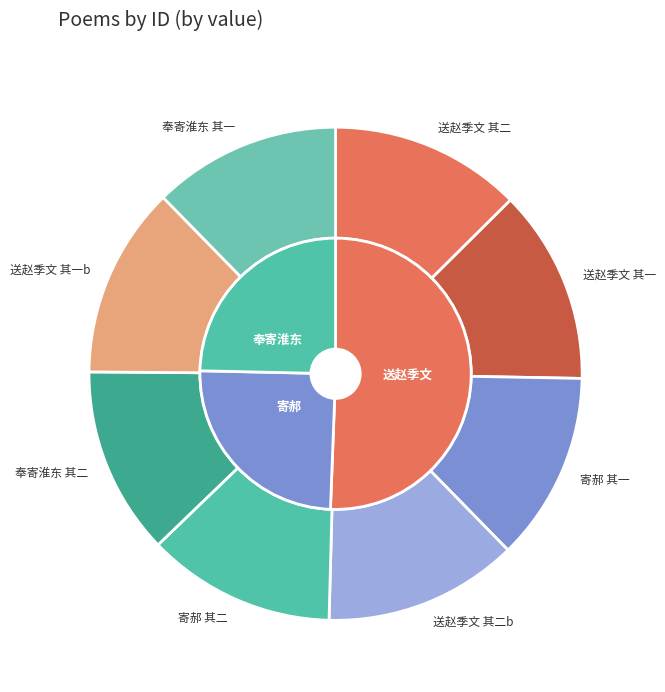

How many segments does this pie chart have?

8